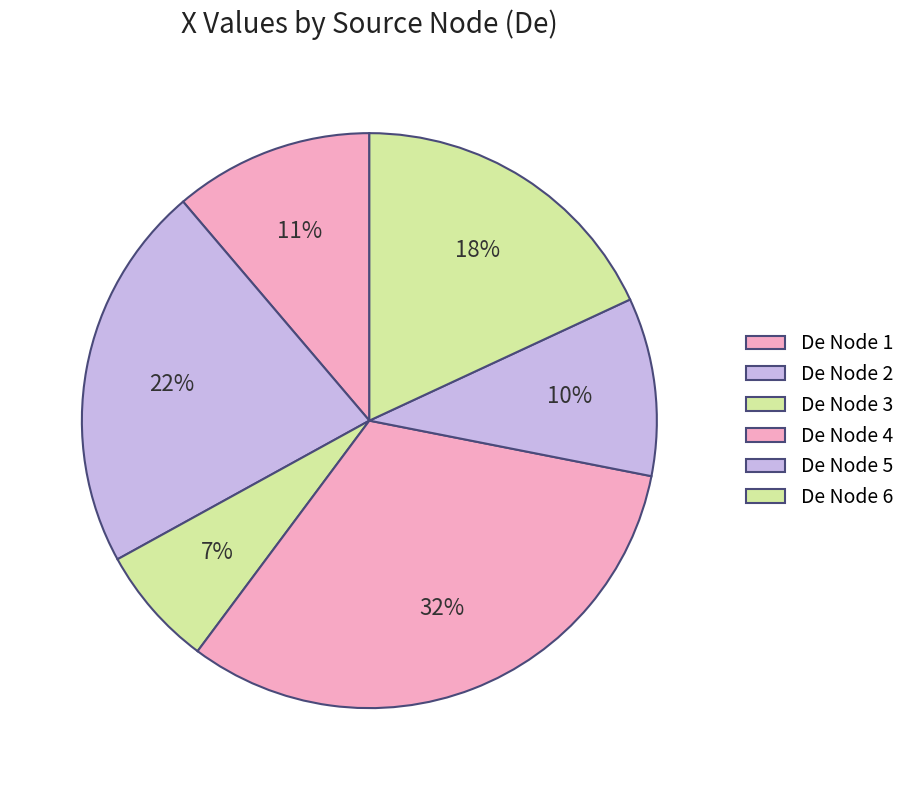

Count the number of slices in the pie.

6